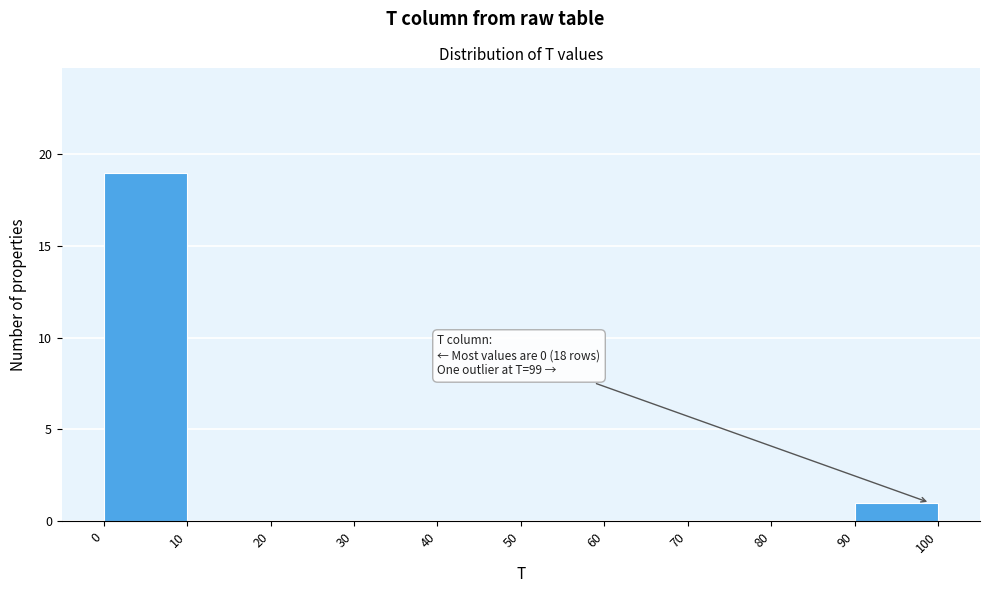

Over which range of the x-axis is the bar tallest?

0 to 10